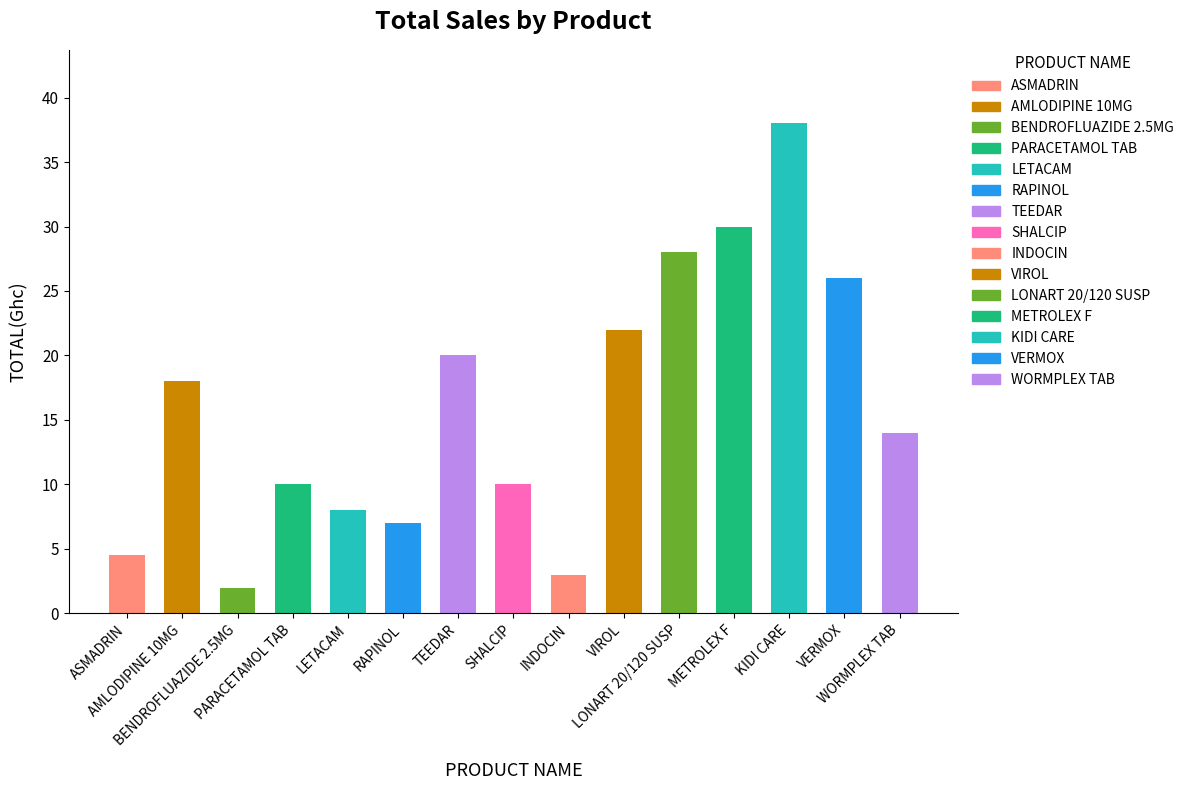

What position from the left is ASMADRIN?

1